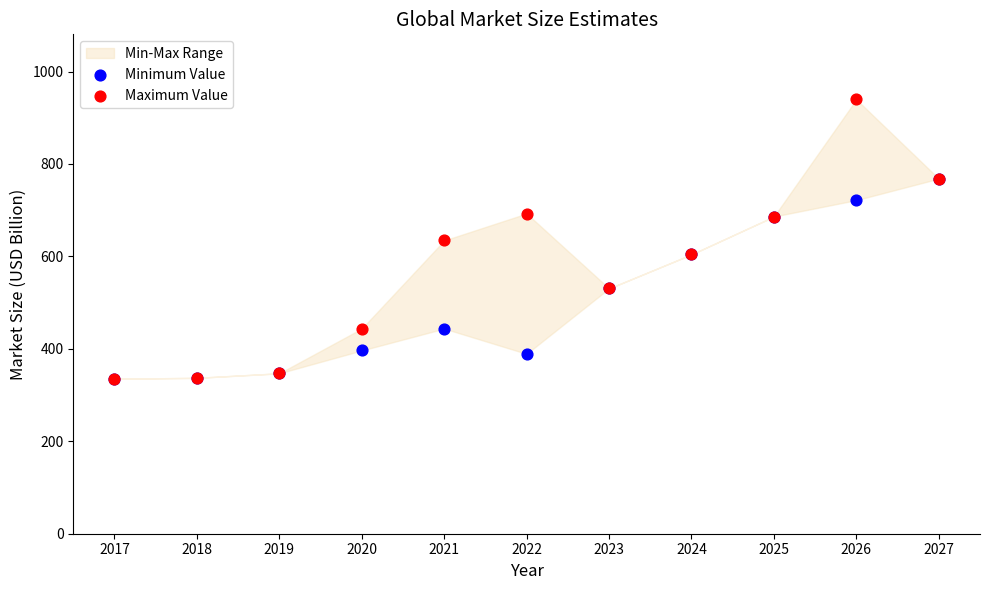

Which series contains the highest Y value?

Maximum Value